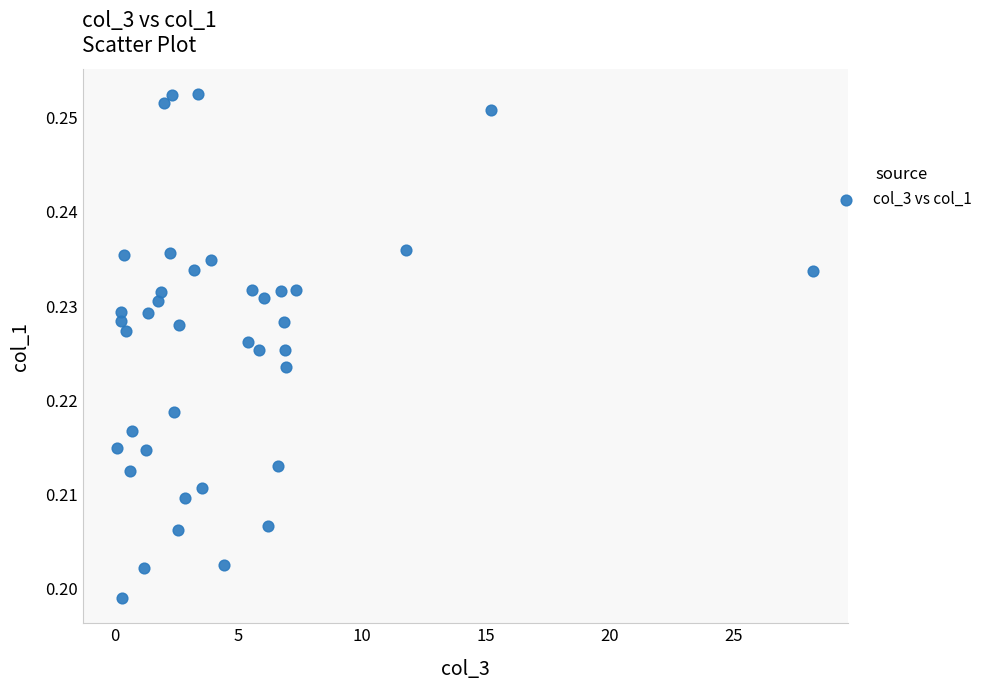

What is the range of X values (max minus min)?

28.1